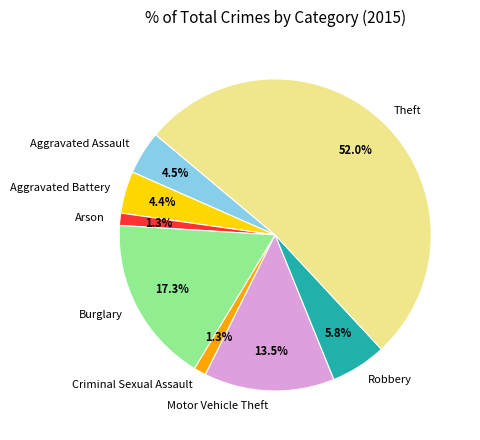

Is there any slice that represents more than half of the pie?

Yes